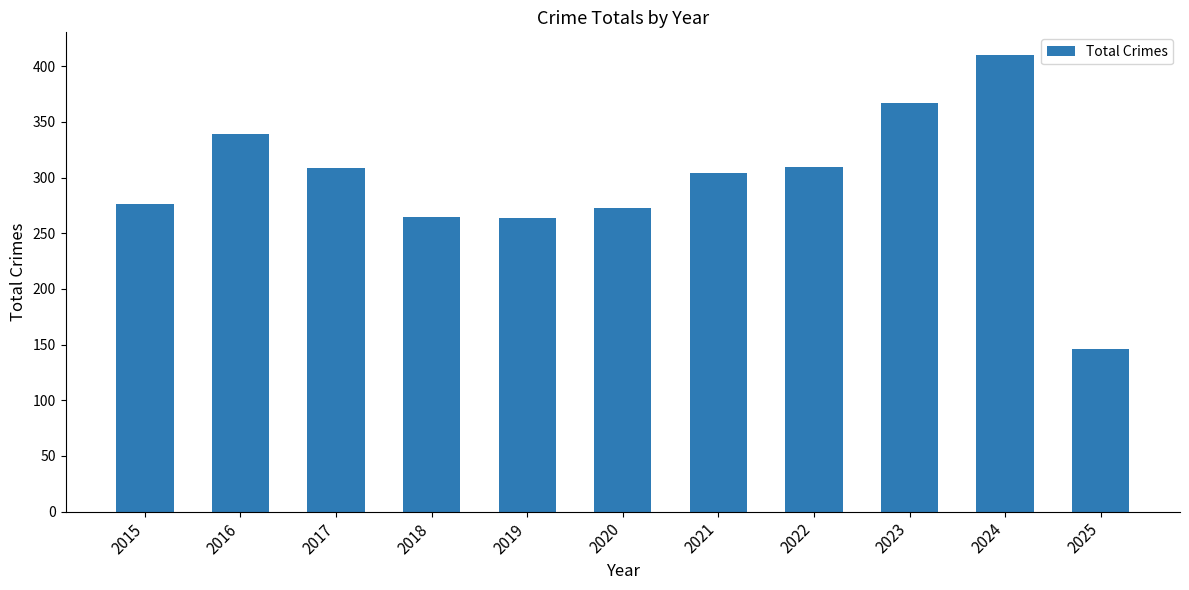

What is the value of the 9th bar from the left?

367